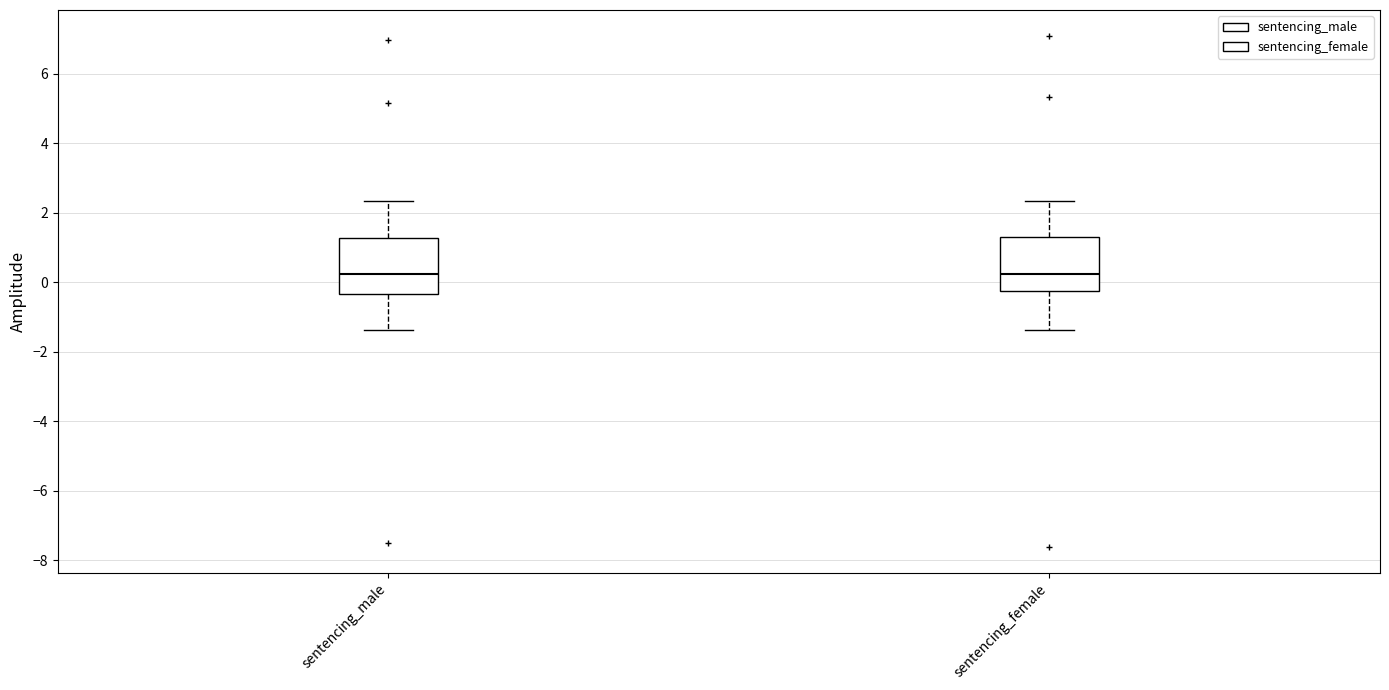

Reading left to right, read every box against the y-axis: the position of its median line, the range the box covers, and the ends of its whiskers. The values are not printed on the chart, so give them approximately, as read against the axis.

sentencing_male: median 0.2, box -0.4 to 1.2, whiskers -1.4 to 2.4
sentencing_female: median 0.2, box -0.2 to 1.2, whiskers -1.4 to 2.4